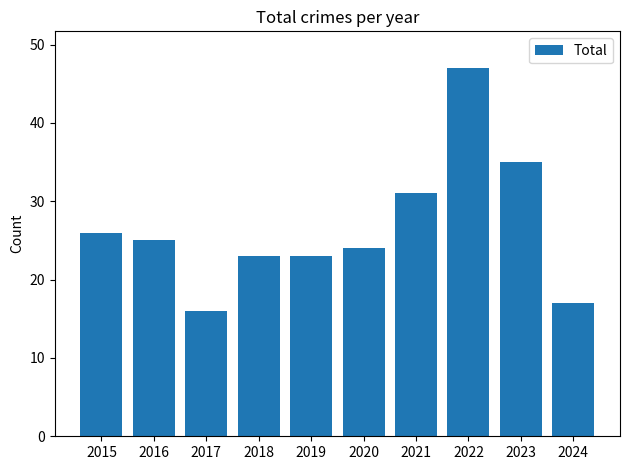

What is the average value?

27